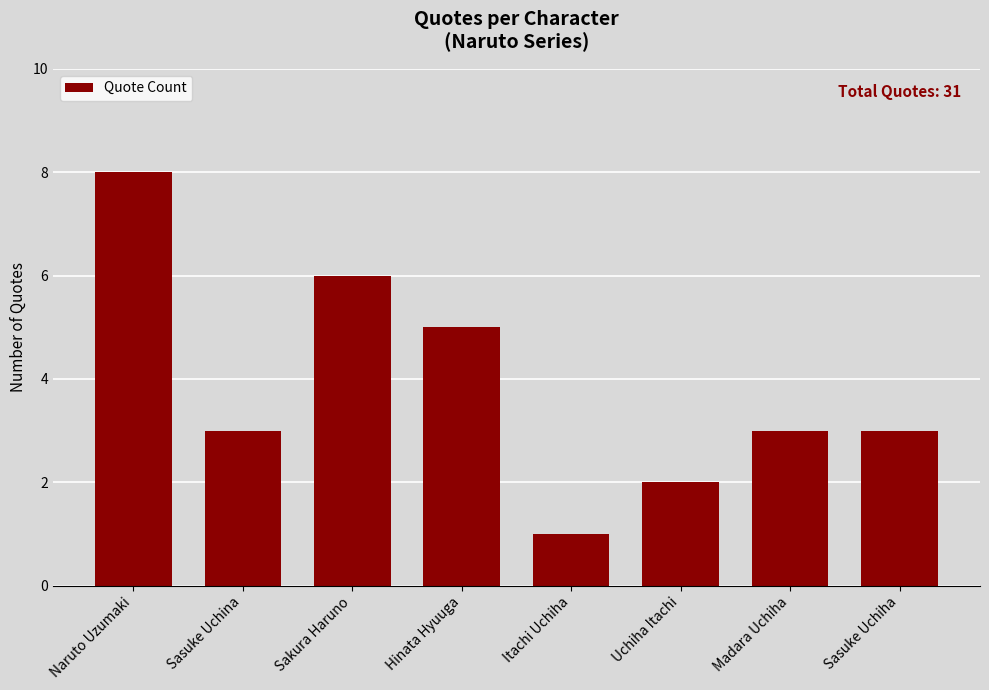

How many distinct data groups are displayed?

1